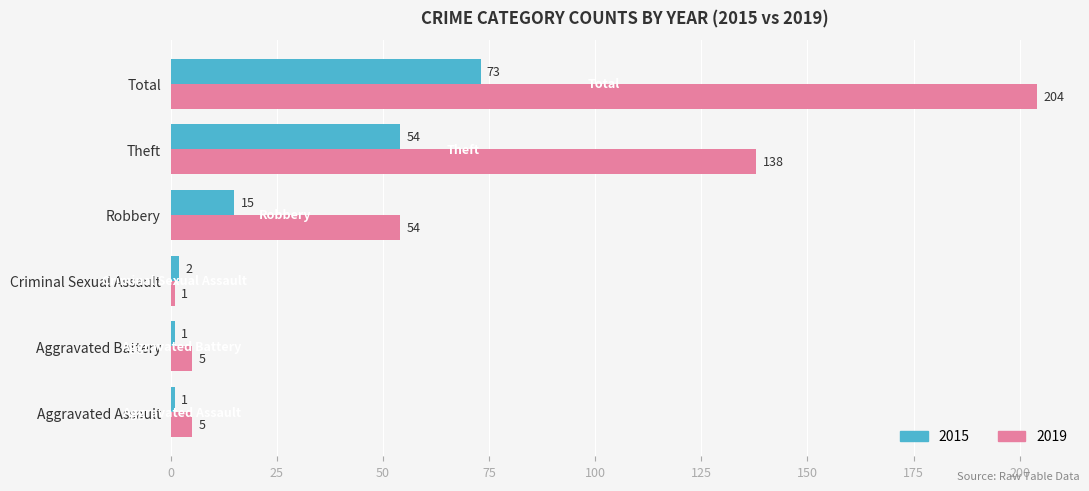

True or false: 2015 has a value of 1 at Aggravated Battery.

True